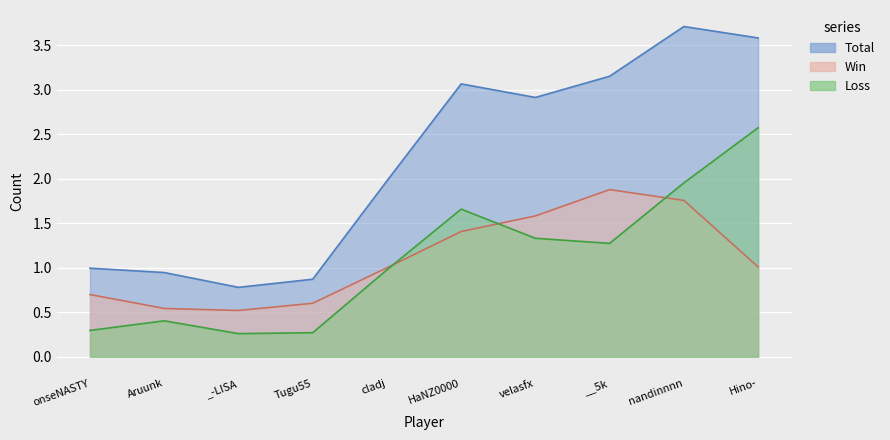

Rank the series by their maximum value, from lowest to highest.

Win, Loss, Total